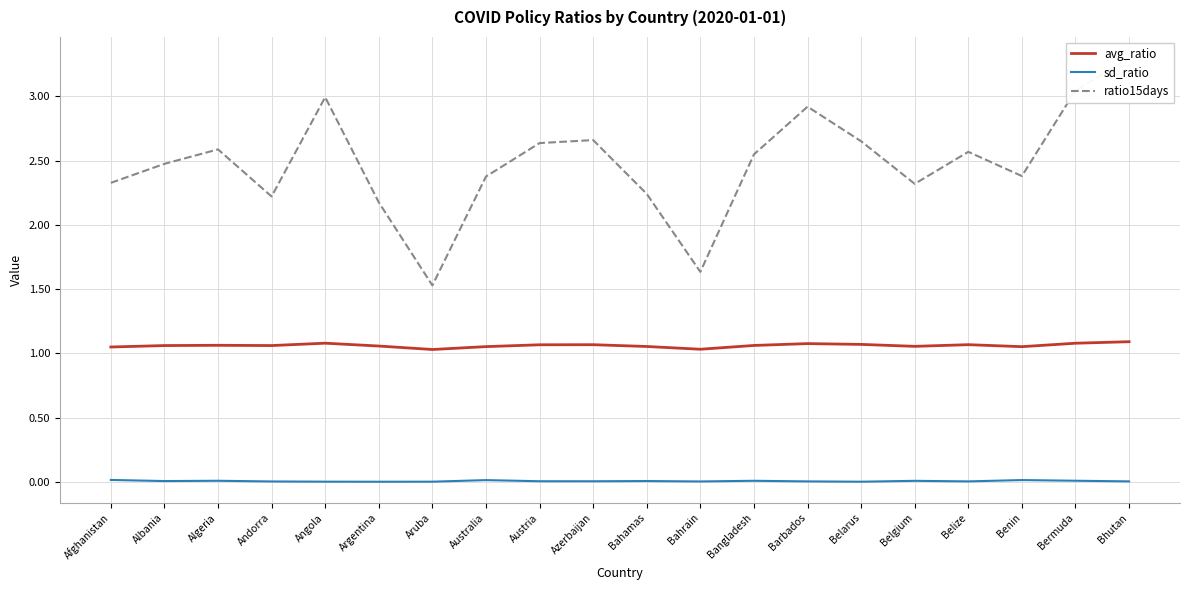

What is the spread (max minus min) of values at Australia?

2.4